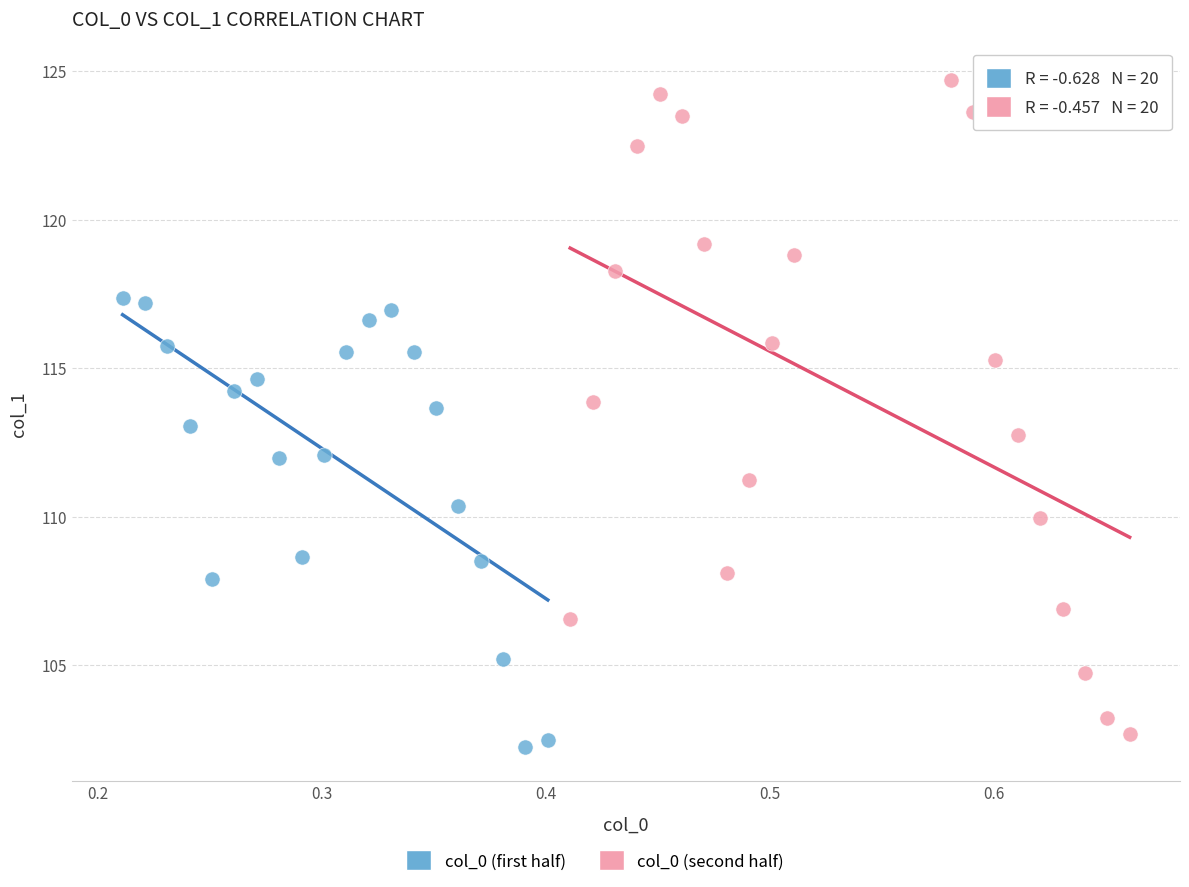

Which series has the widest spread of Y values?

col_0 (second half)